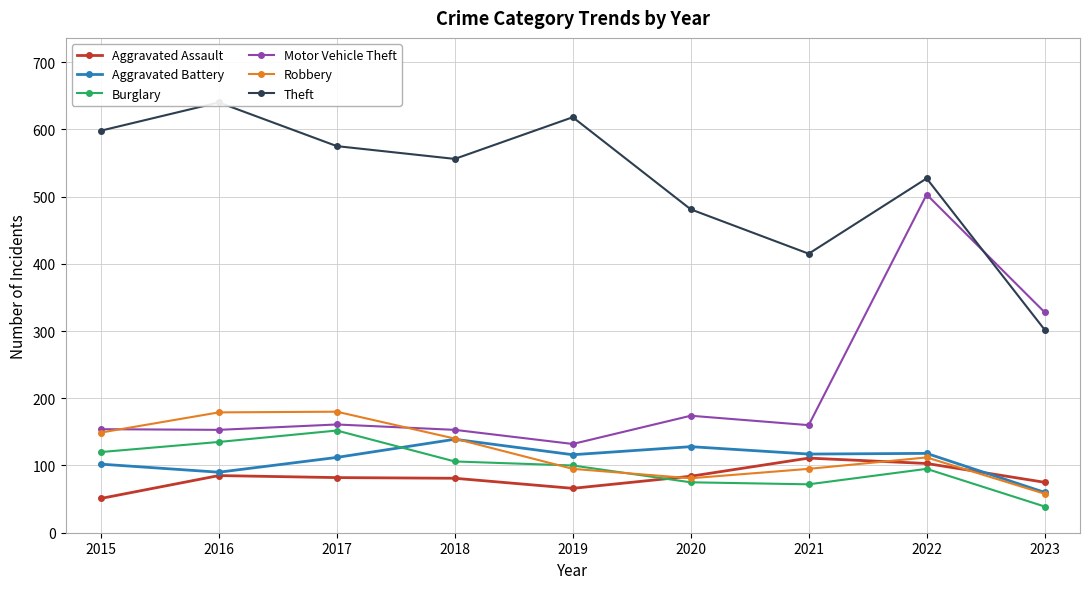

What is the difference between the second highest and minimum values in the Burglary series?

96